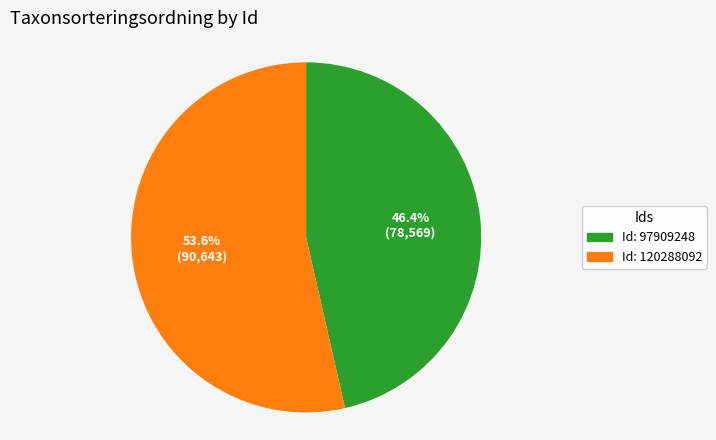

Count the number of slices in the pie.

2